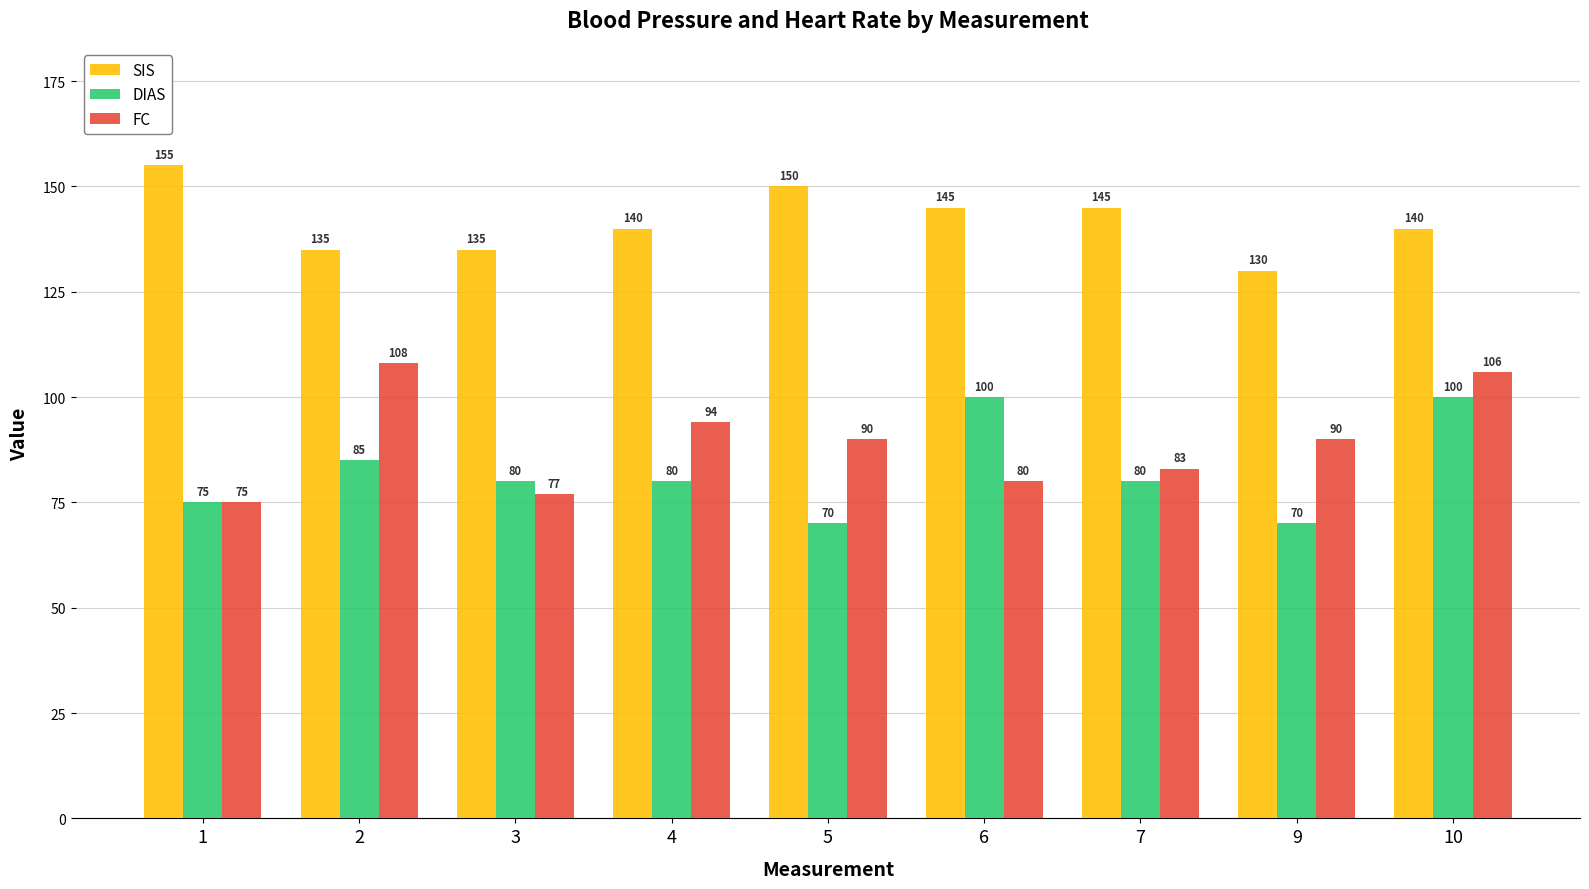

How many bars are there in each group?

3